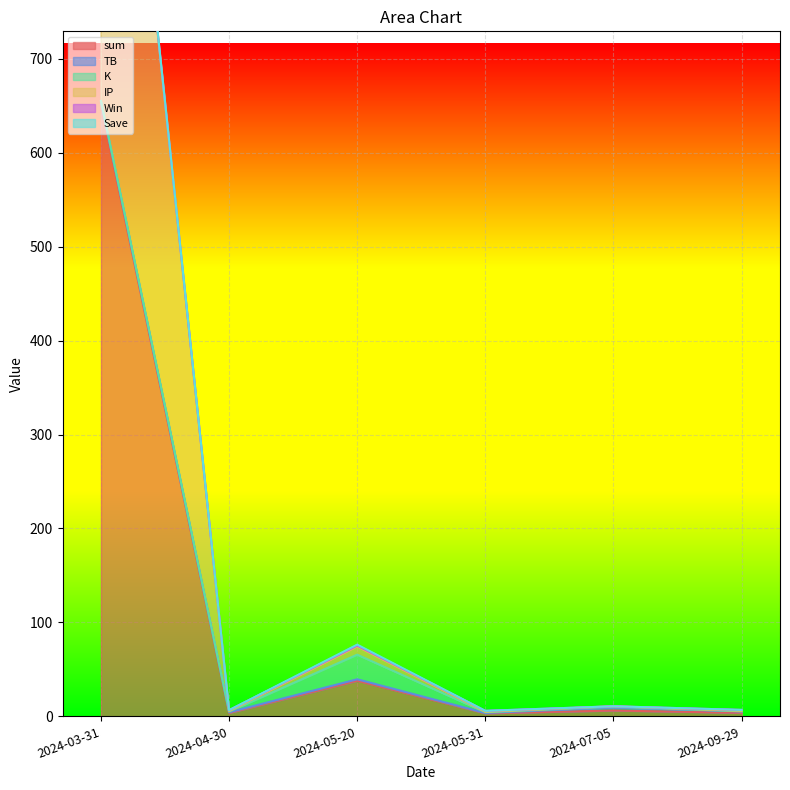

Which series has the widest spread of values?

sum